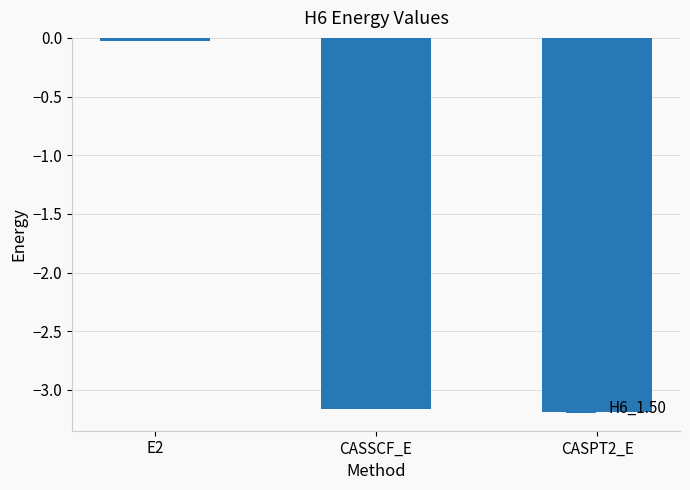

Where does the data first go above -3?

E2